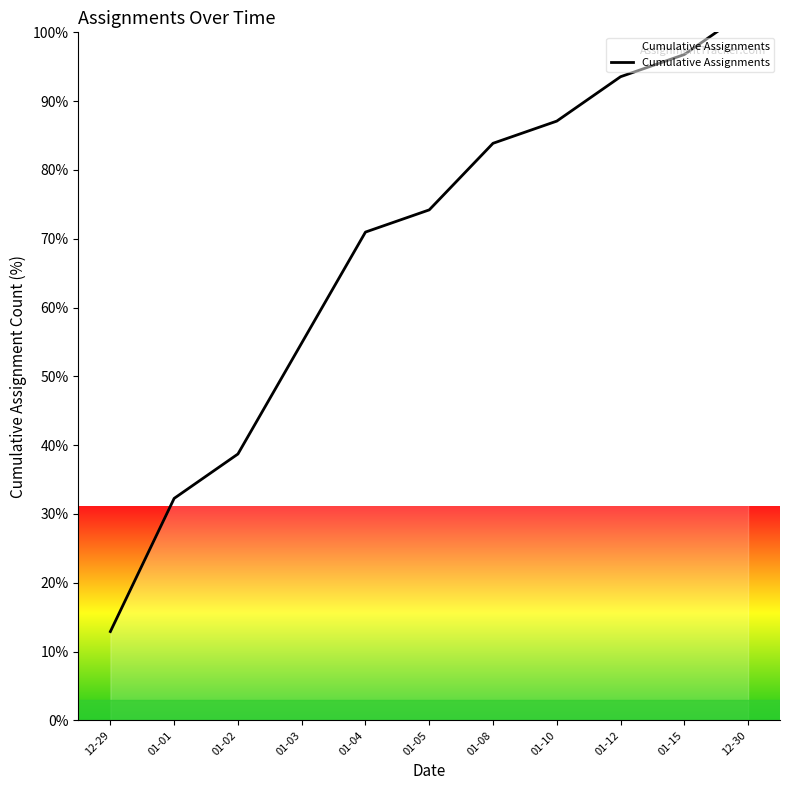

What is the sum of all values?

748.4